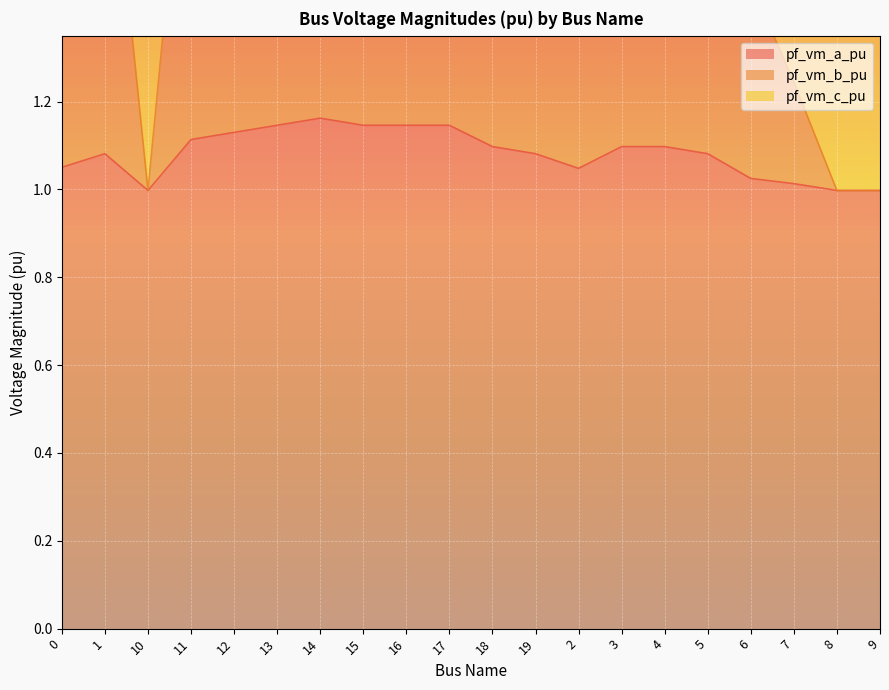

What is the value of the pf_vm_b_pu point at the 18th from the left?

1.2